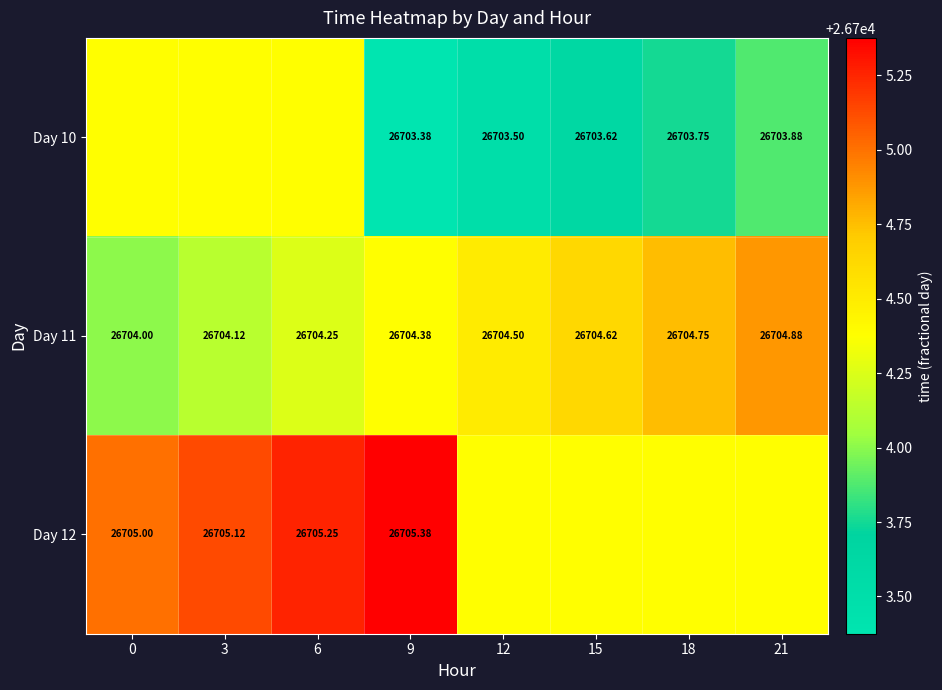

The Day 11 series shows 46118.5 at 9. True or false?

False